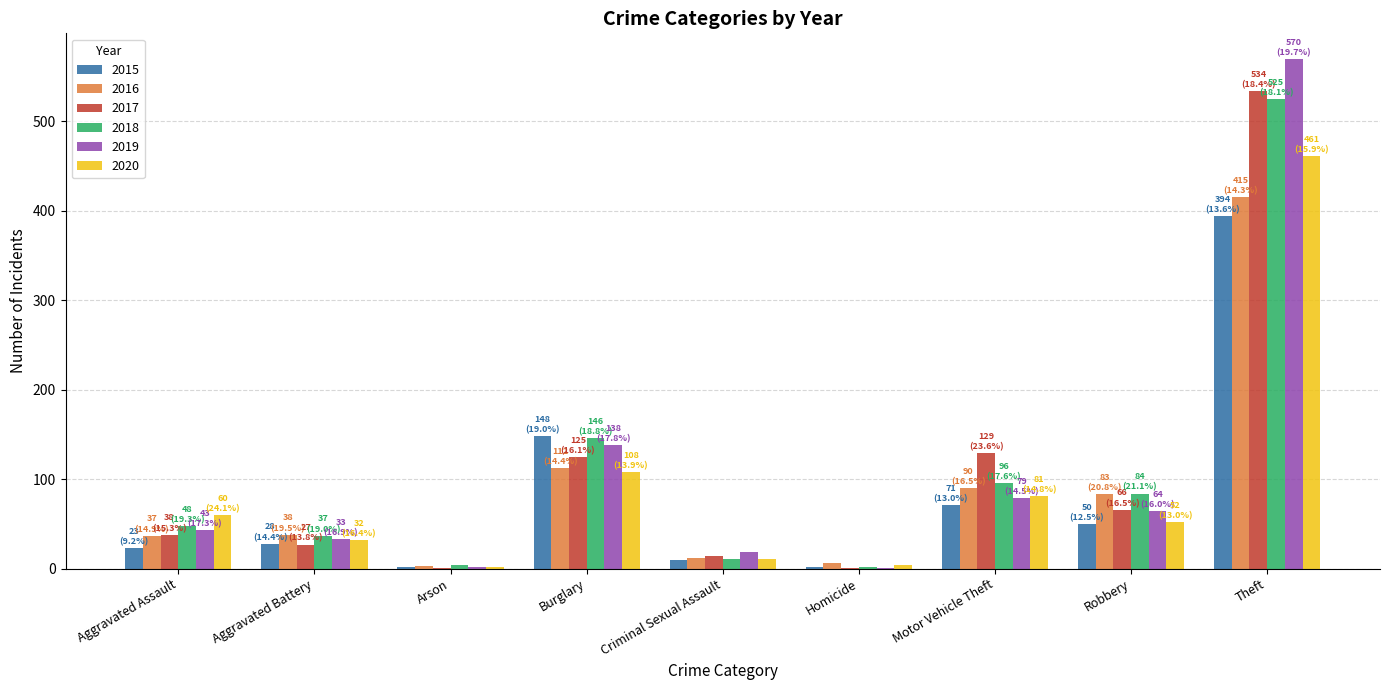

The value of 2018 at Robbery is 84. True or false?

True